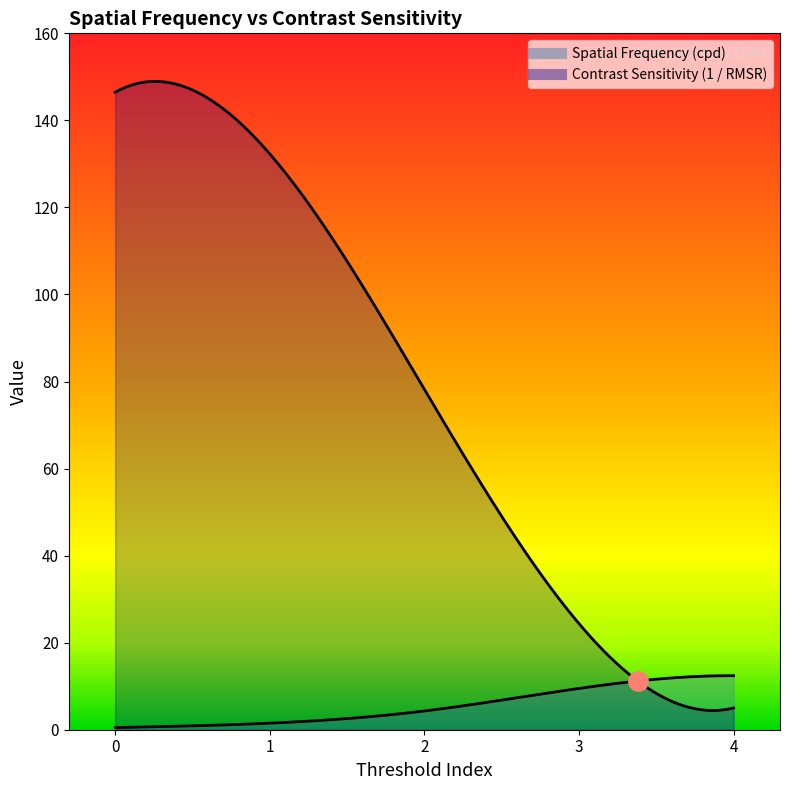

Reading left to right, what are all the values shown in this chart?

Spatial Frequency (cpd): 0=0.5	1=1.5	2=4.3	3=9.5	4=12.4
Contrast Sensitivity (1 / RMSR): 0=146.5	1=132.3	2=78.2	3=24.4	4=5.0